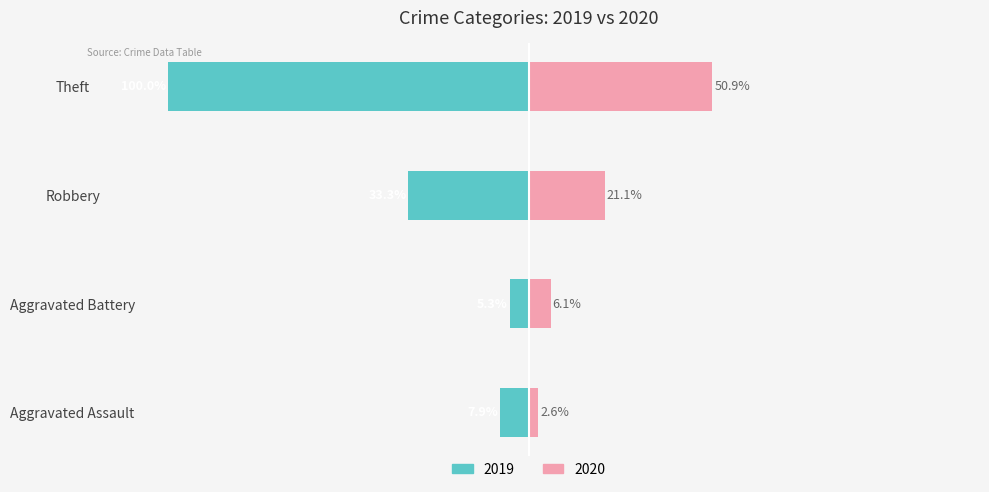

At which category is the sum across all series the highest?

Theft